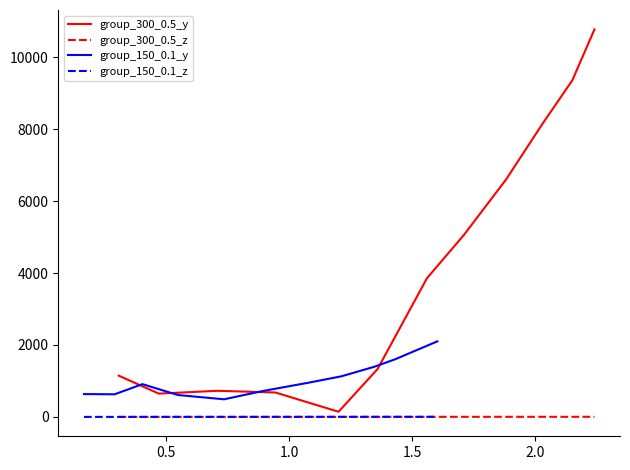

Reading right to left, transcribe all the data shown in this chart.

group_300_0.5_y: 10775.3	9359.3	8139.9	6598.3	5061.3	3856.7	1333.5	143.6	679.2	725.8	647.5	1147.2
group_300_0.5_z: 3.4	3.3	3.1	2.9	2.7	2.4	2.0	1.8	1.4	1.1	0.8	0.5
group_150_0.1_y: 2100.1	1917.2	1602.7	1390.9	1128.2	947.8	720.8	489.7	608.7	911.0	628.5	635.0
group_150_0.1_z: 2.5	2.5	2.4	2.2	2.0	1.9	1.5	1.2	1.0	0.6	0.4	0.3